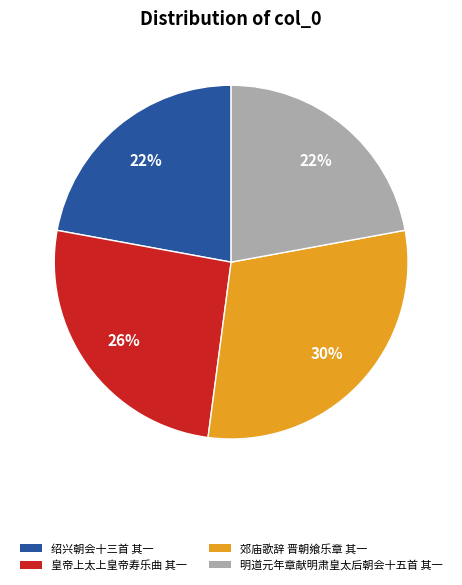

What is the ratio of the value at 明道元年章献明肃皇太后朝会十五首 其一 to the value at 绍兴朝会十三首 其一?

1.0